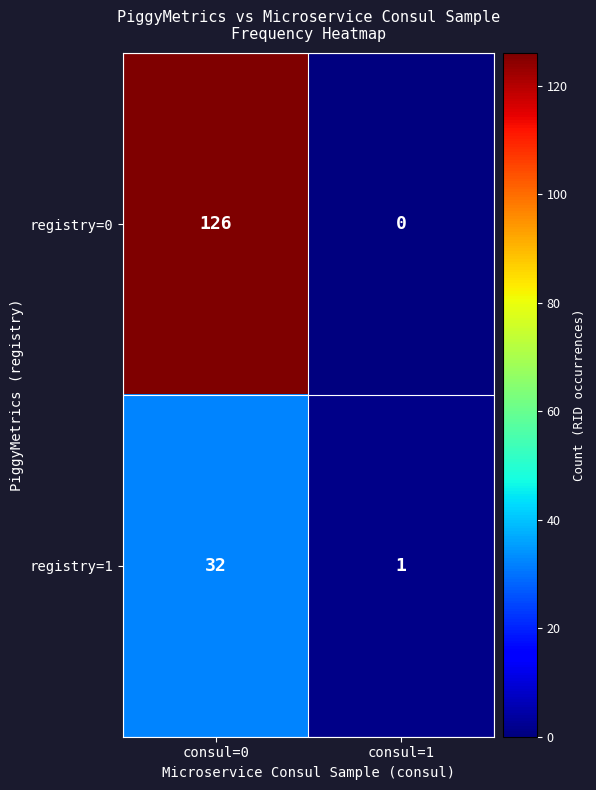

At how many categories does at least one series exceed 104?

1